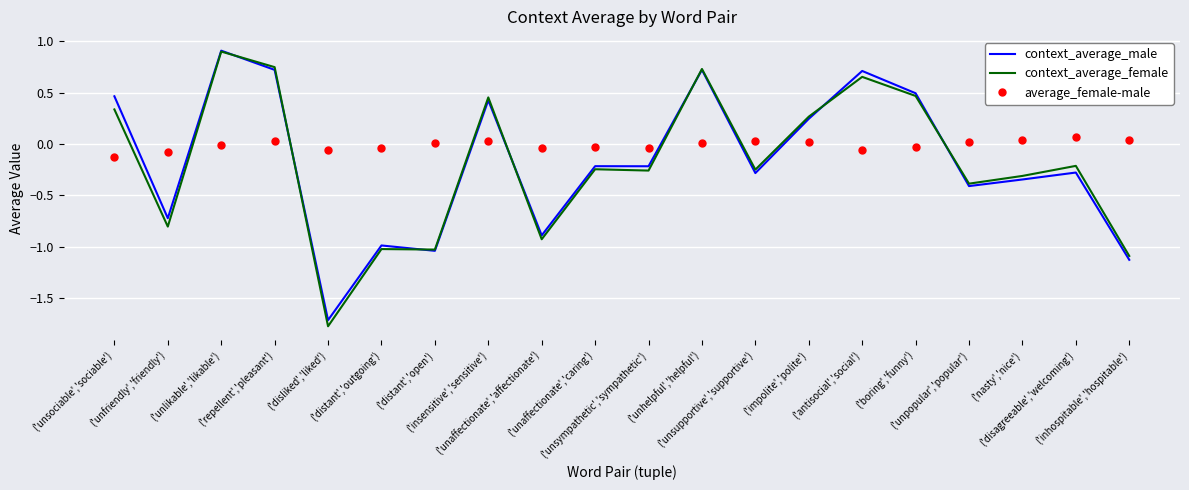

True or false: average_female-male and context_average_male intersect in this chart.

True